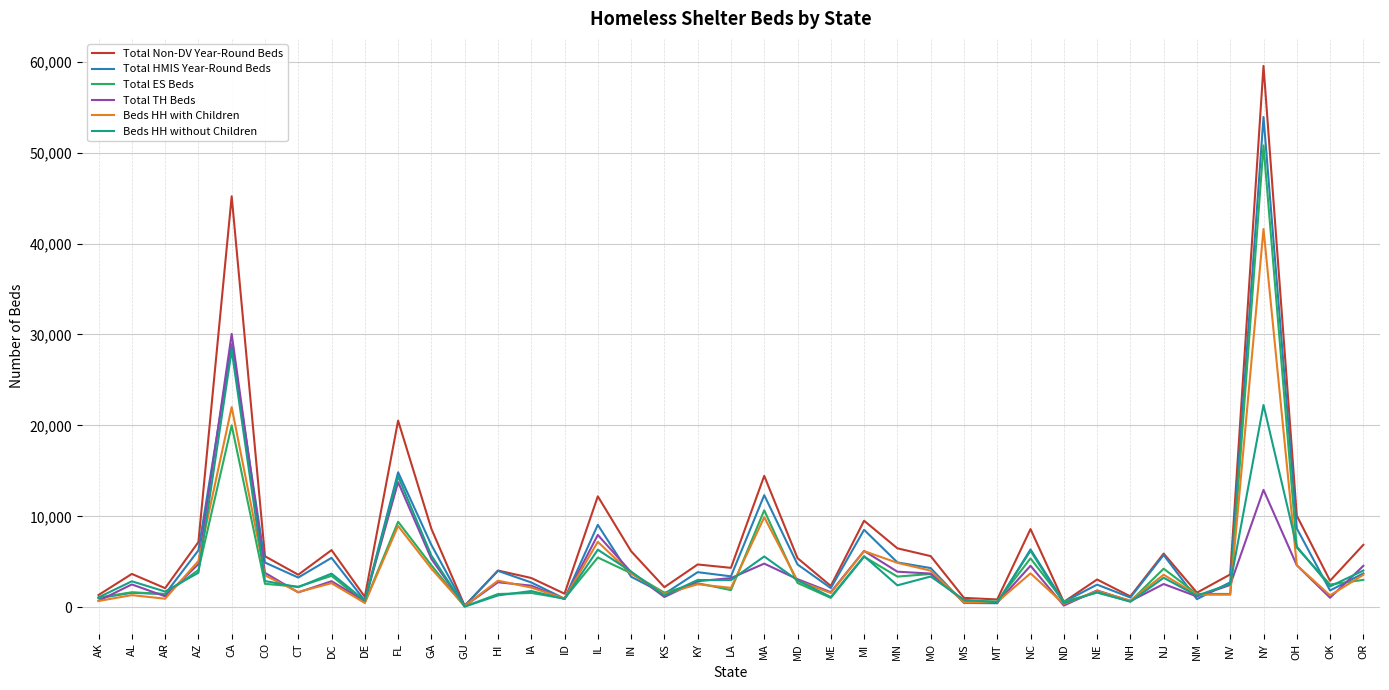

At which category is the sum across all series the highest?

NY